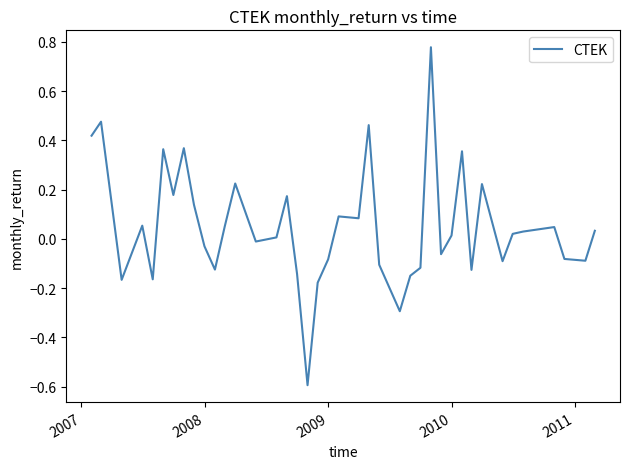

What is the smallest value displayed?

-0.6